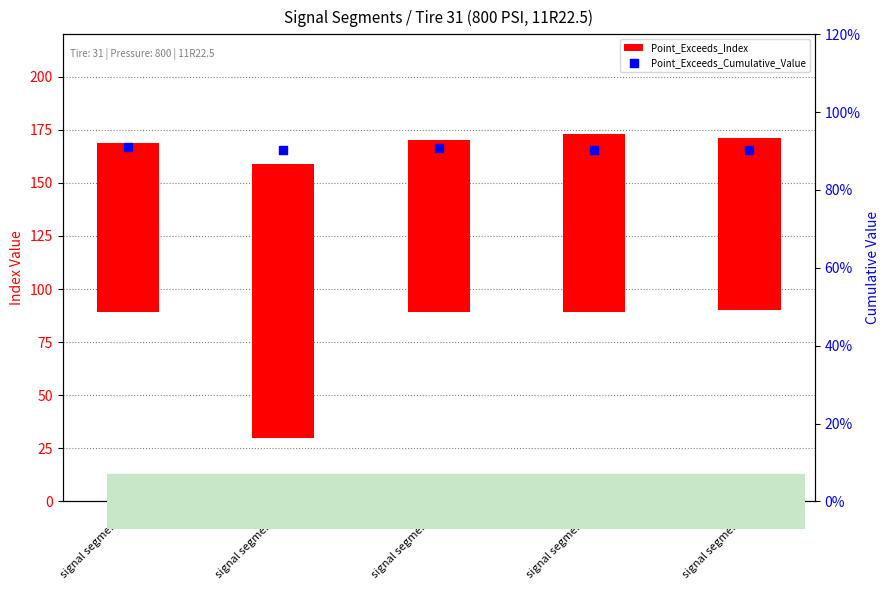

At which category is the sum across all series the highest?

signal segment 2